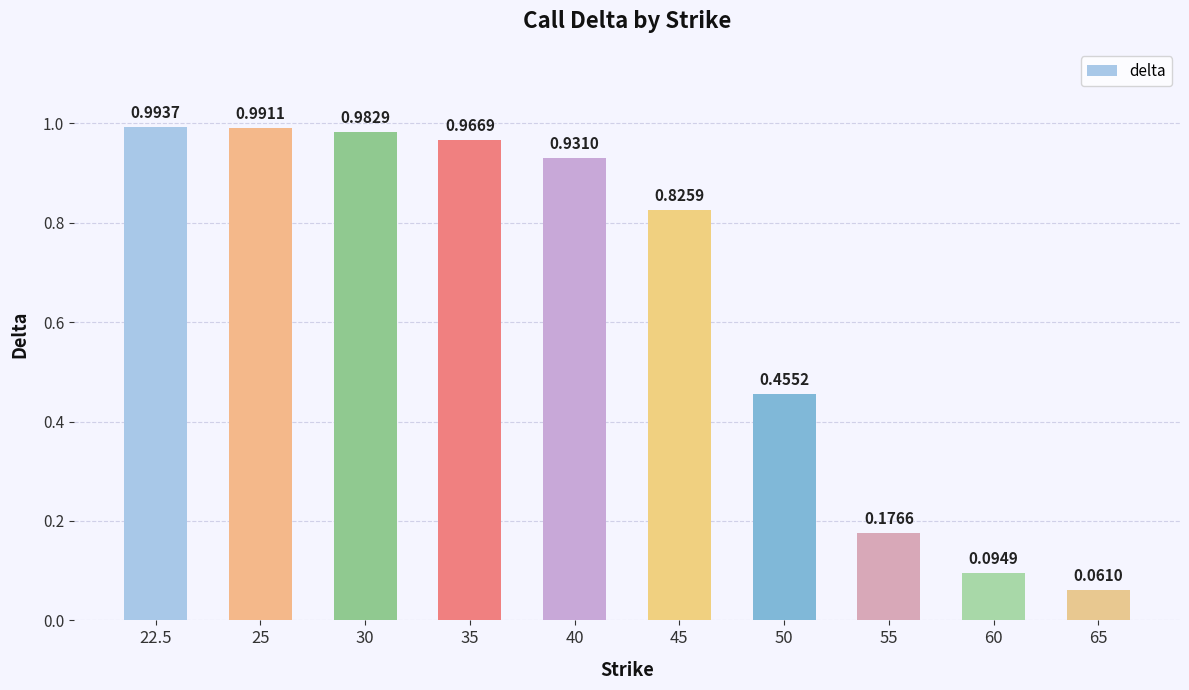

What is the average value?

0.6